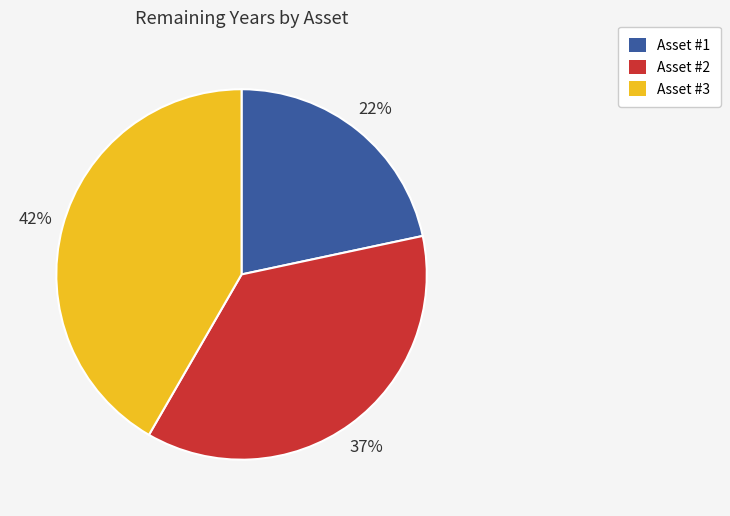

Between Asset #3 and Asset #2, which is larger?

Asset #3